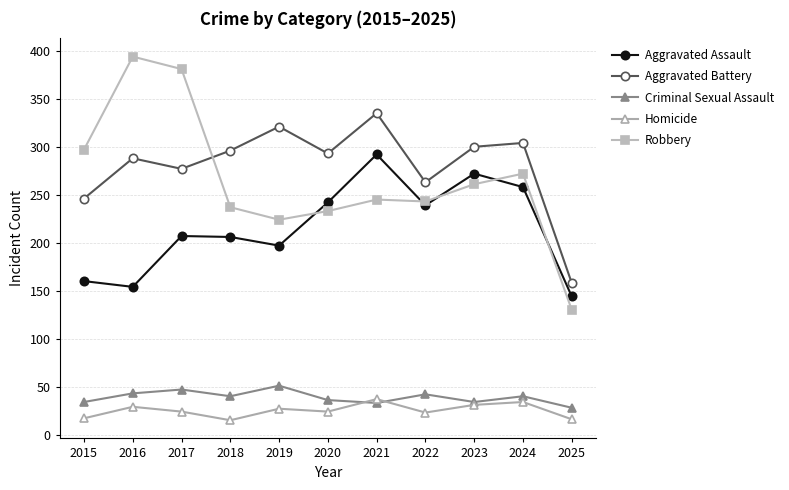

What is the total value across all series at 2020?

828